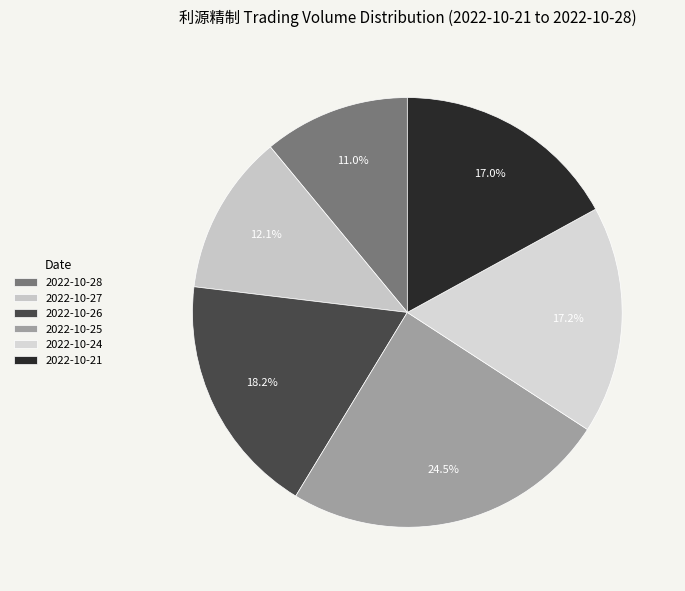

How many segments does this pie chart have?

6